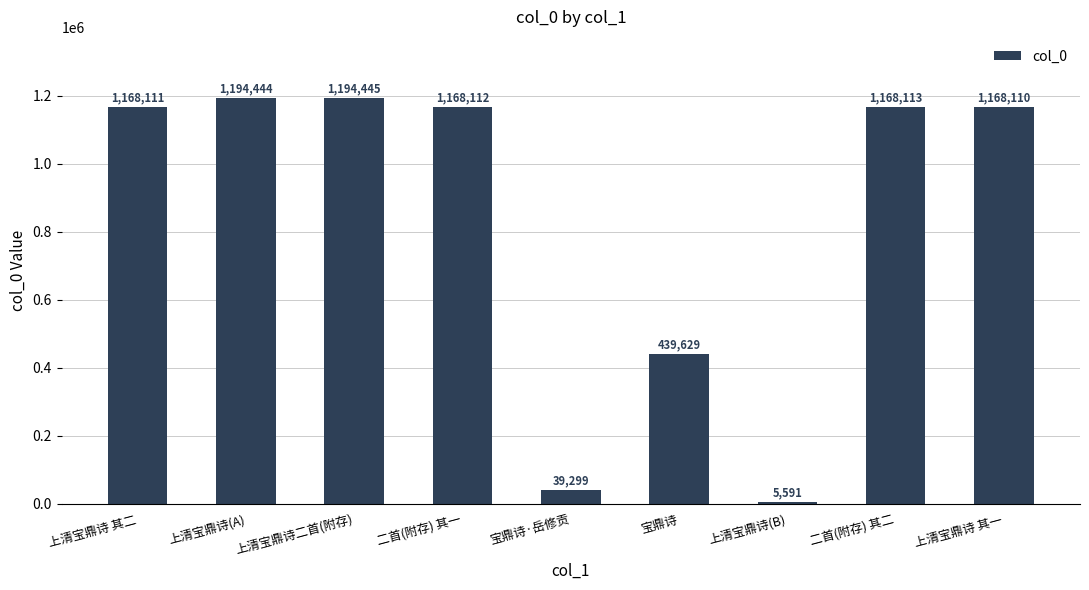

Reading left to right, transcribe all the data shown in this chart.

上清宝鼎诗 其二=1168111	上清宝鼎诗(A)=1194444	上清宝鼎诗二首(附存)=1194445	二首(附存) 其一=1168112	宝鼎诗·岳修贡=39299	宝鼎诗=439629	上清宝鼎诗(B)=5591	二首(附存) 其二=1168113	上清宝鼎诗 其一=1168110